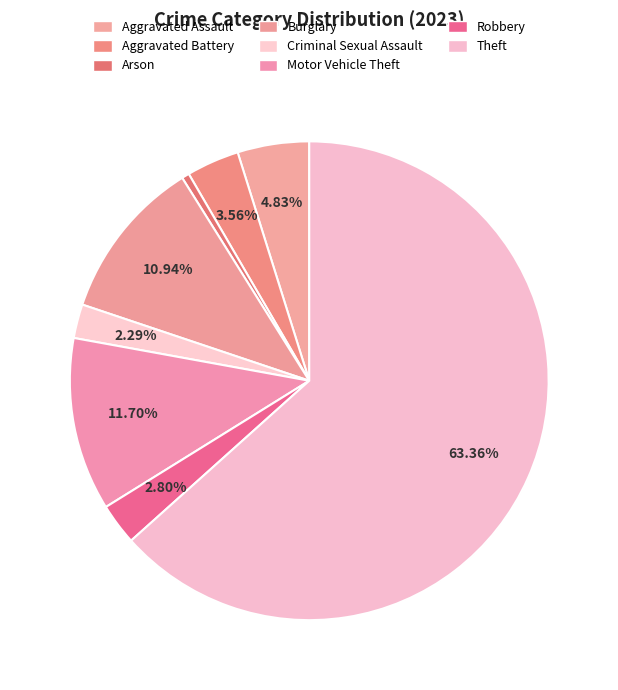

Approximately how many times larger is the value at Aggravated Assault compared to Theft?

0.1